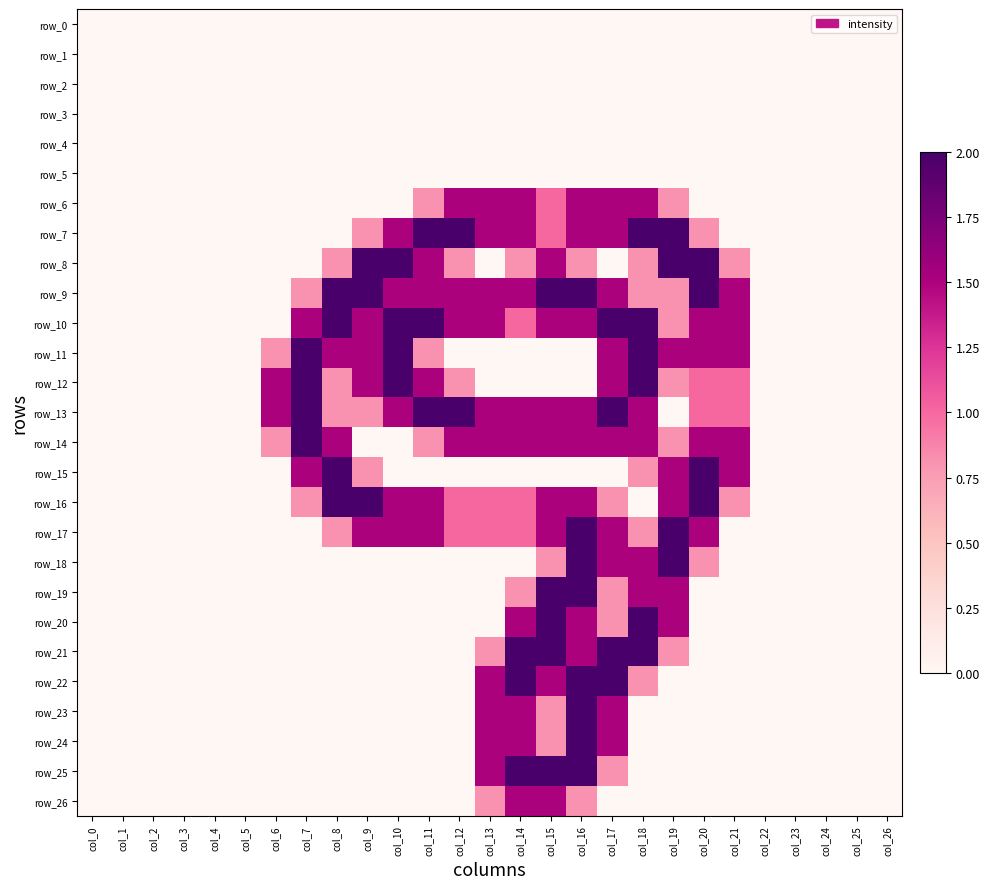

What is the greatest value displayed?

2.0